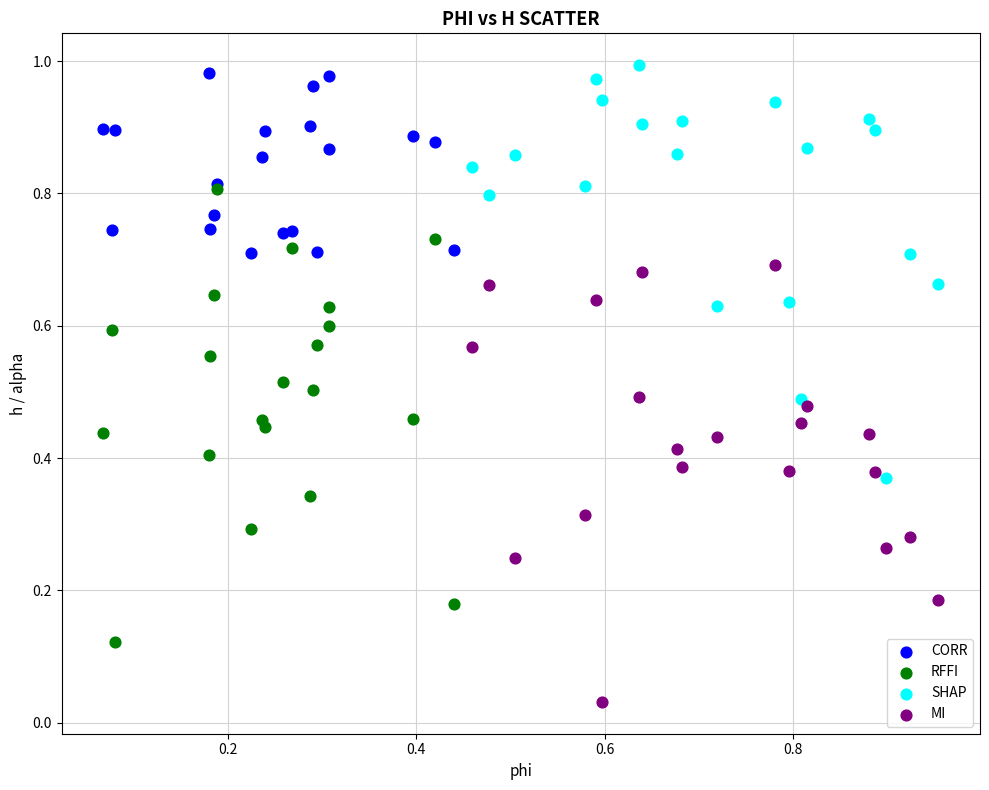

Which series reaches the minimum Y coordinate?

MI